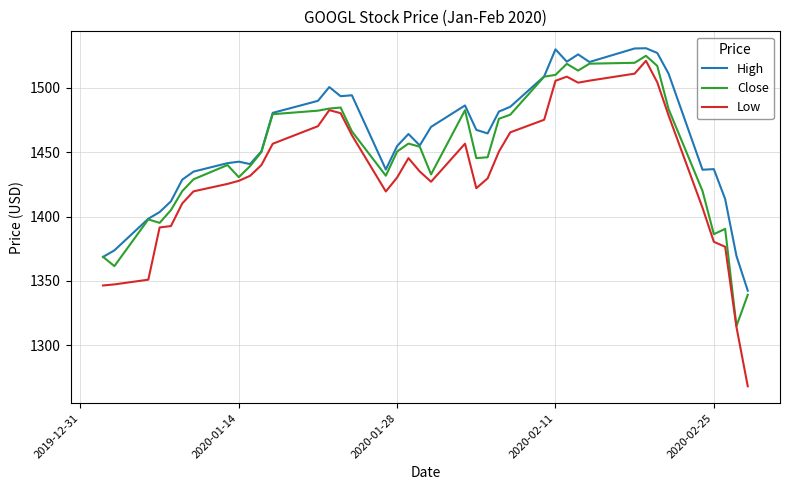

True or false: High and Low cross at least once.

False